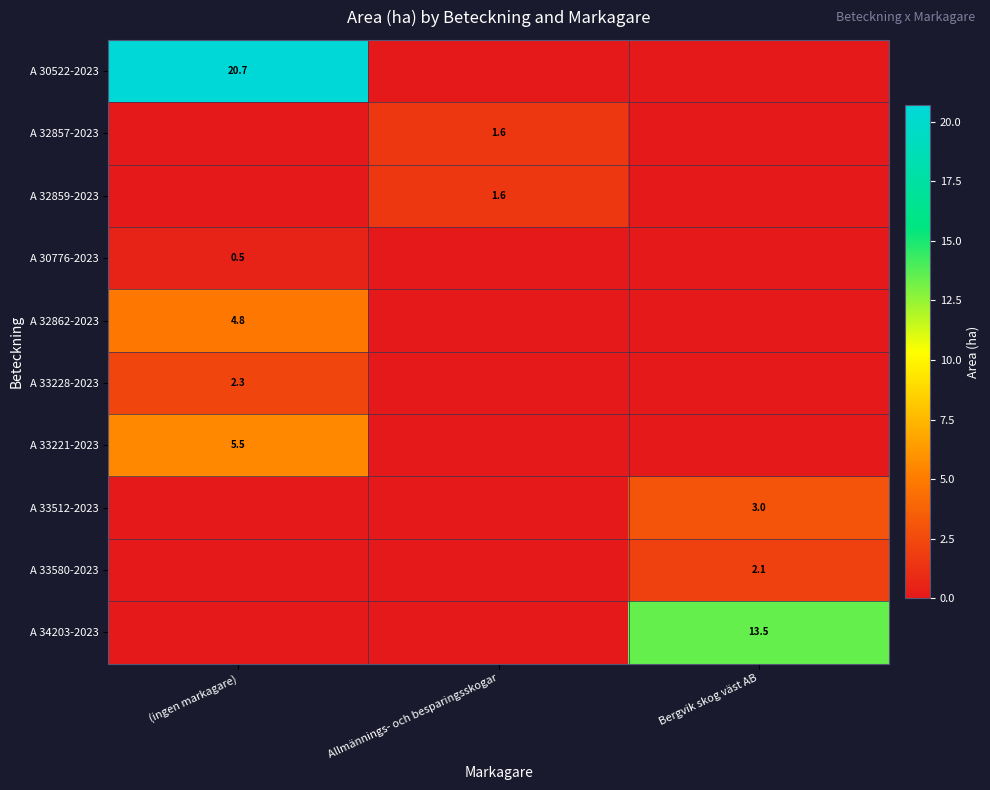

Is it true that A 30522-2023 equals 20.7 at (ingen markagare)?

True